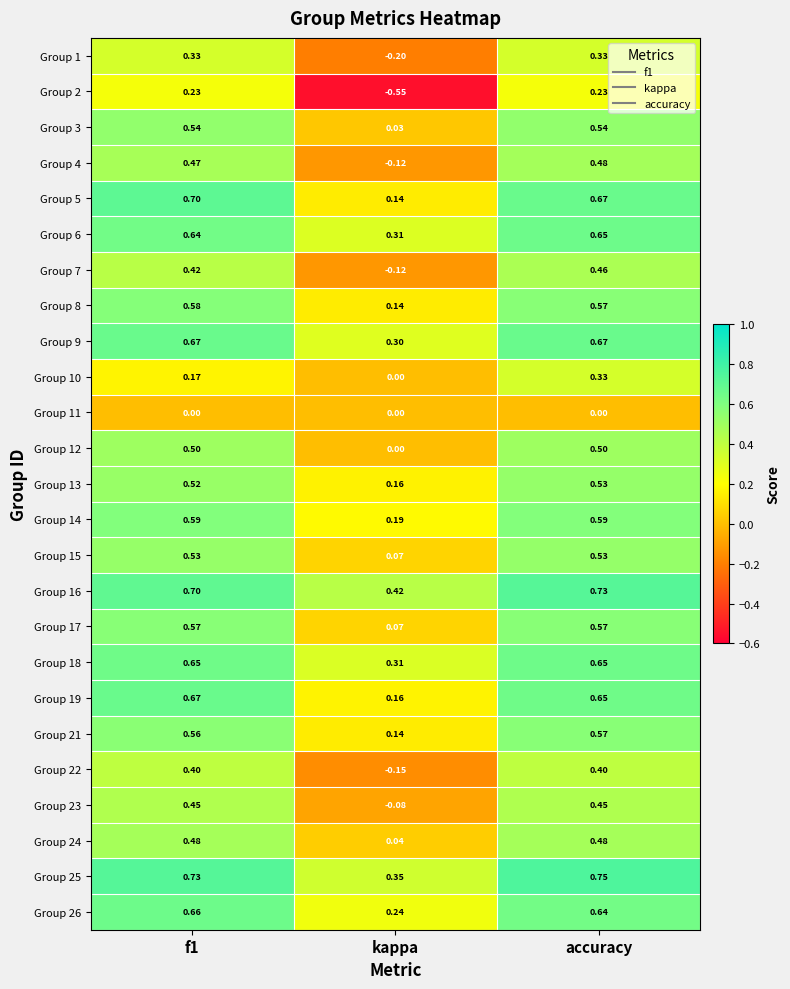

Is the value of Group 1 at f1 greater than the value of Group 16 at f1?

No